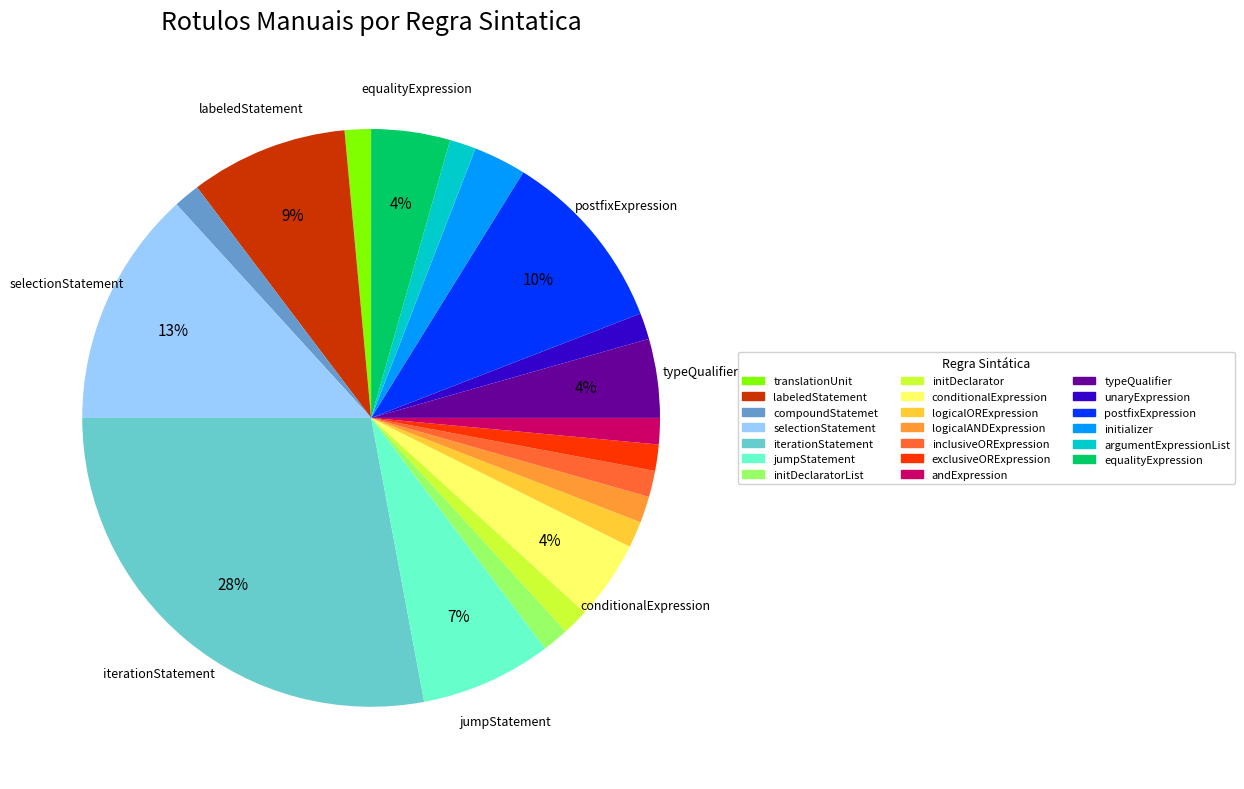

Is there a majority slice in this chart?

No